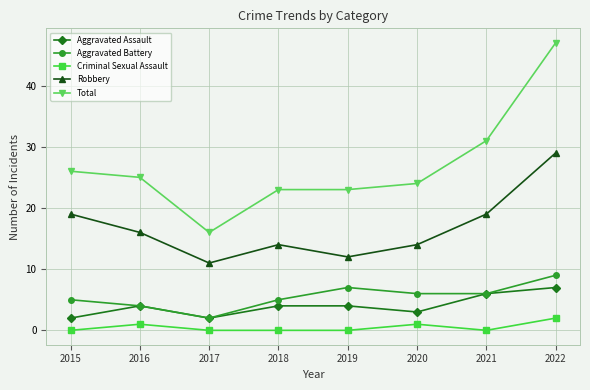

Reading left to right, list all the values displayed in this chart.

Aggravated Assault: 2	4	2	4	4	3	6	7
Aggravated Battery: 5	4	2	5	7	6	6	9
Criminal Sexual Assault: 0	1	0	0	0	1	0	2
Robbery: 19	16	11	14	12	14	19	29
Total: 26	25	16	23	23	24	31	47